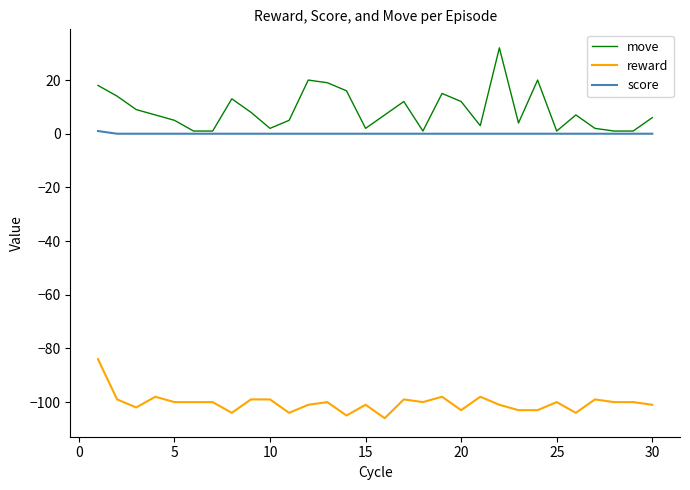

Rank the series by their maximum value, from lowest to highest.

reward, score, move